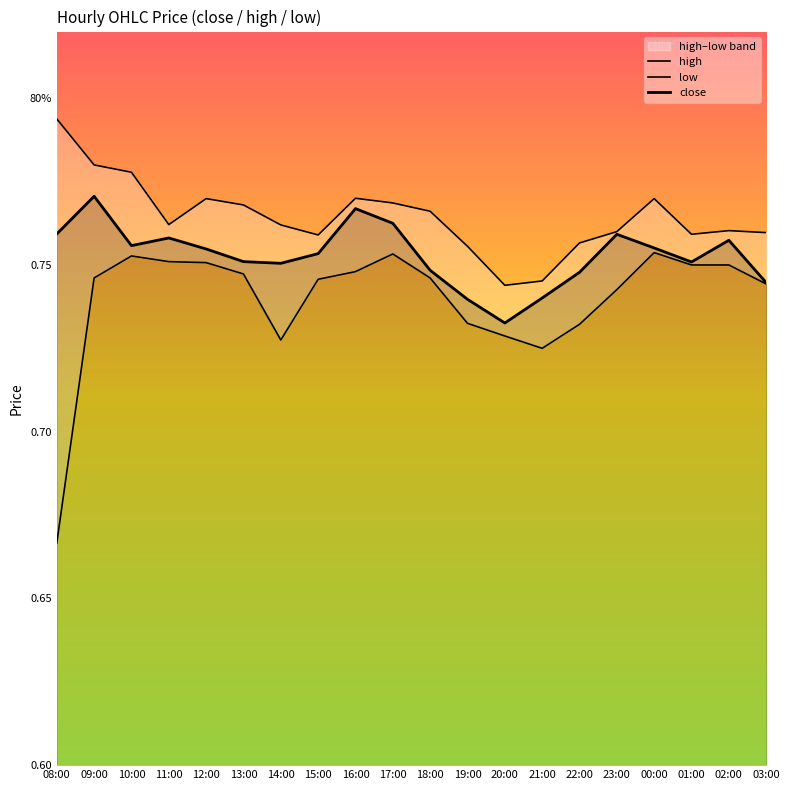

The value of low at 08:00 is 1.0. True or false?

False